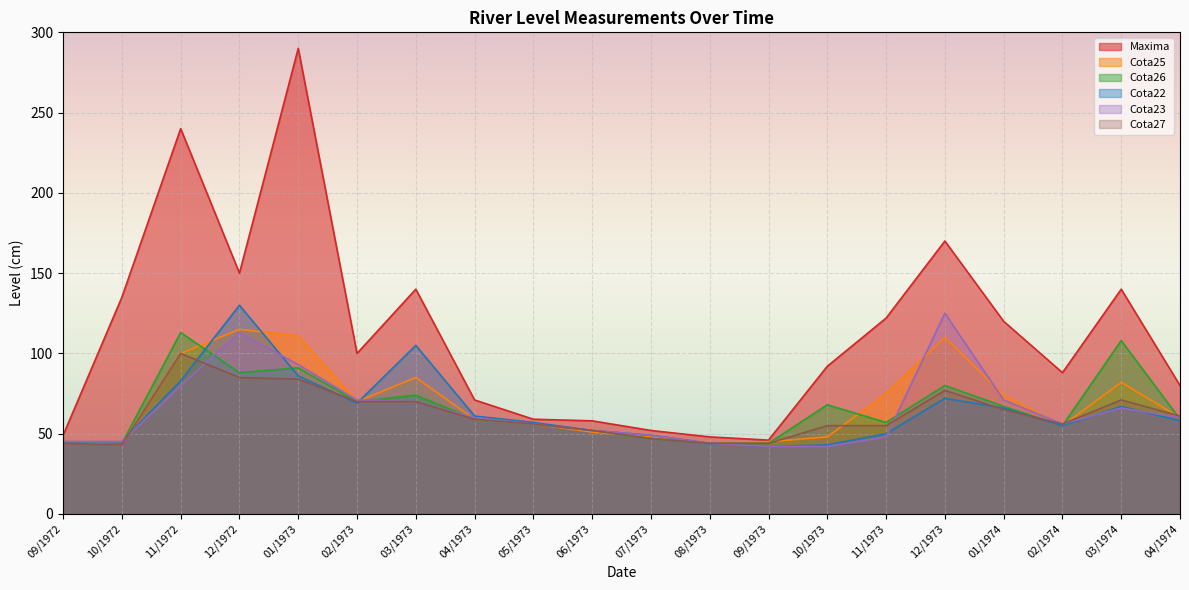

Rank the series at 01/1974 from highest to lowest value.

Maxima, Cota25, Cota23, Cota26, Cota22, Cota27